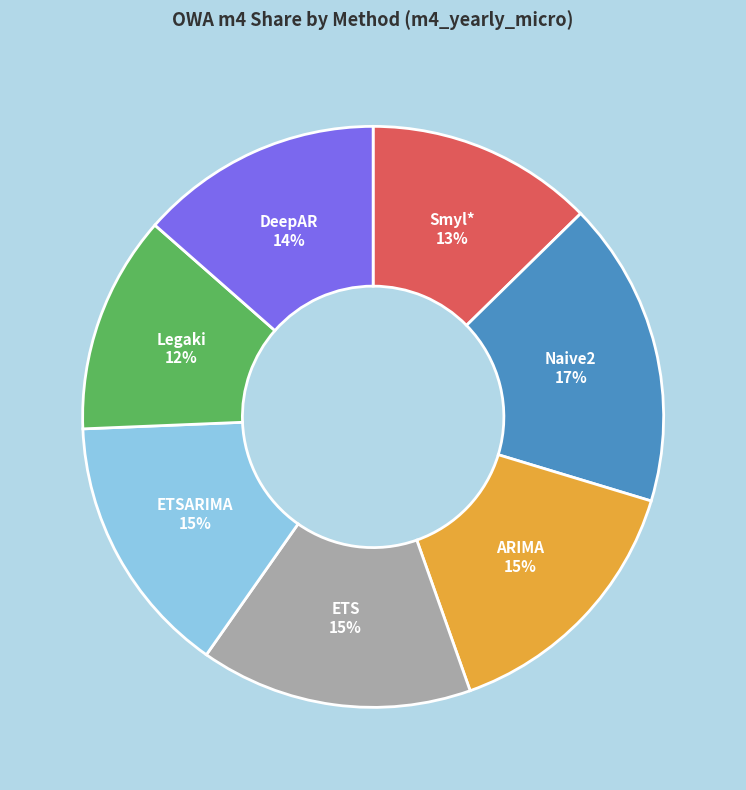

Which category has the biggest portion of the pie?

Naive2 17%